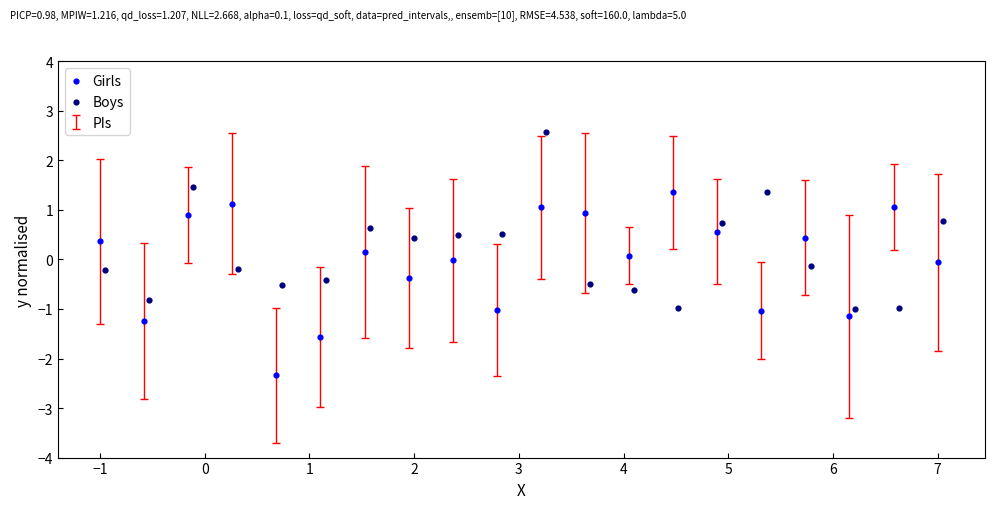

Which series reaches the maximum Y coordinate?

Boys